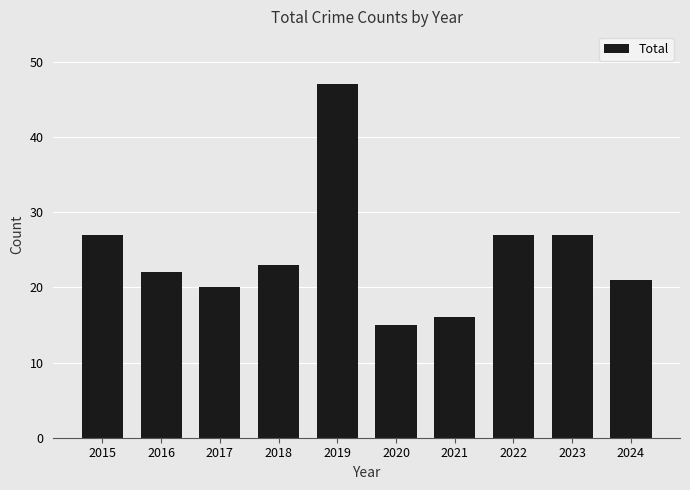

The value at 2020 is 3. True or false?

False